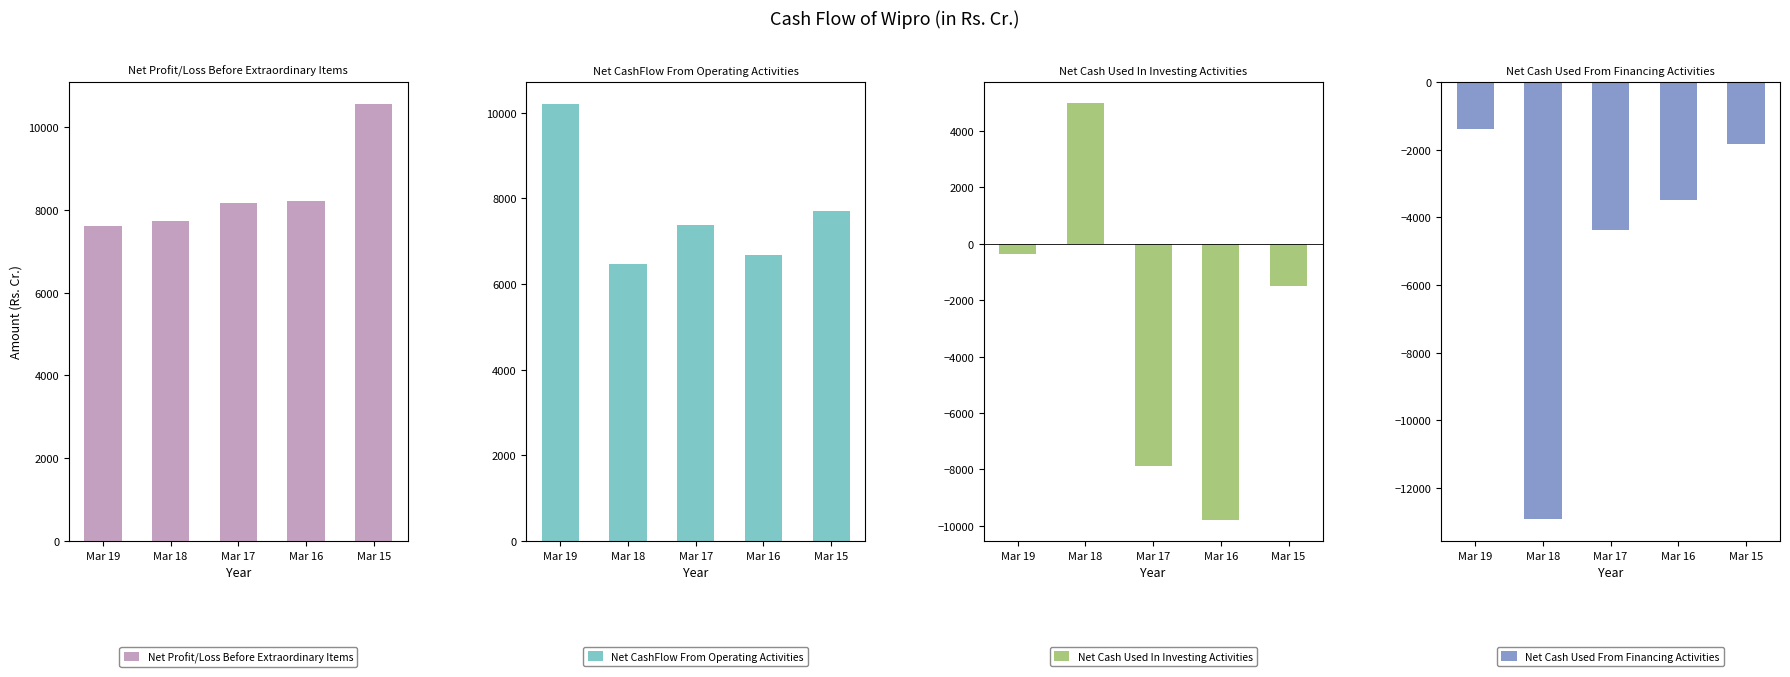

Which category has the highest value in the Net CashFlow From Operating Activities series?

Mar 19